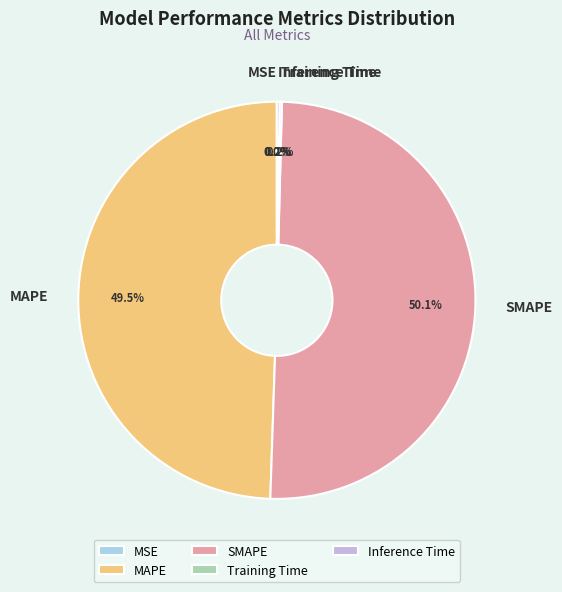

Which category has the biggest portion of the pie?

SMAPE